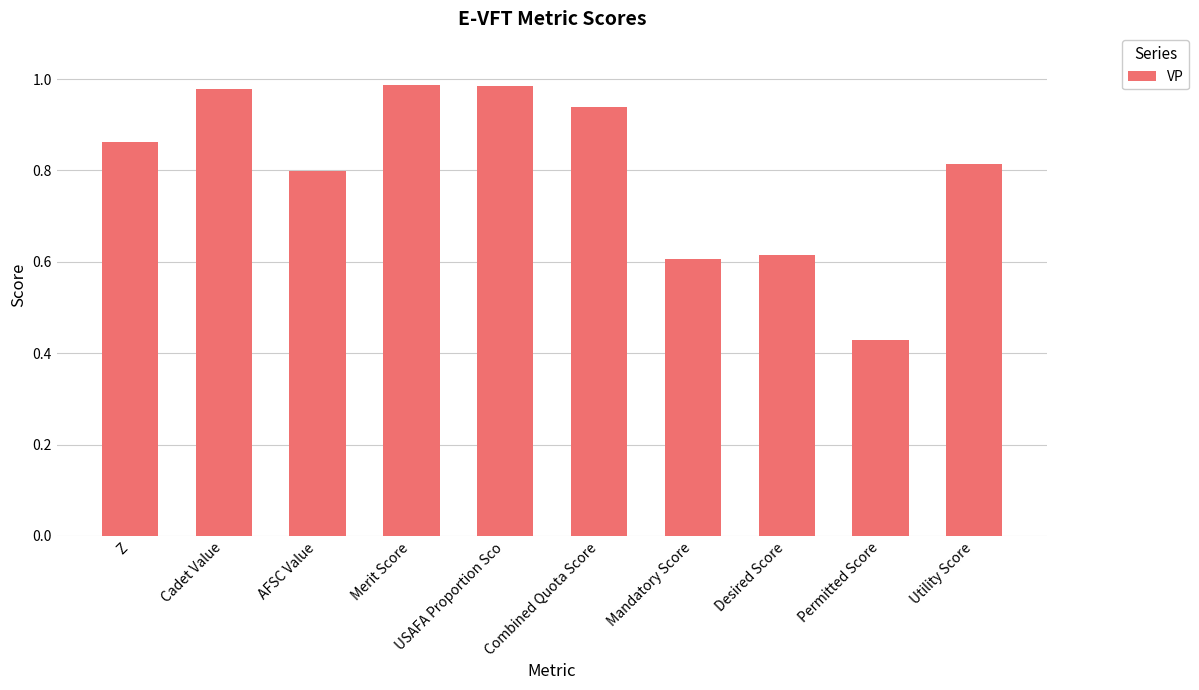

Between USAFA Proportion Sco and Desired Score, which is larger?

USAFA Proportion Sco